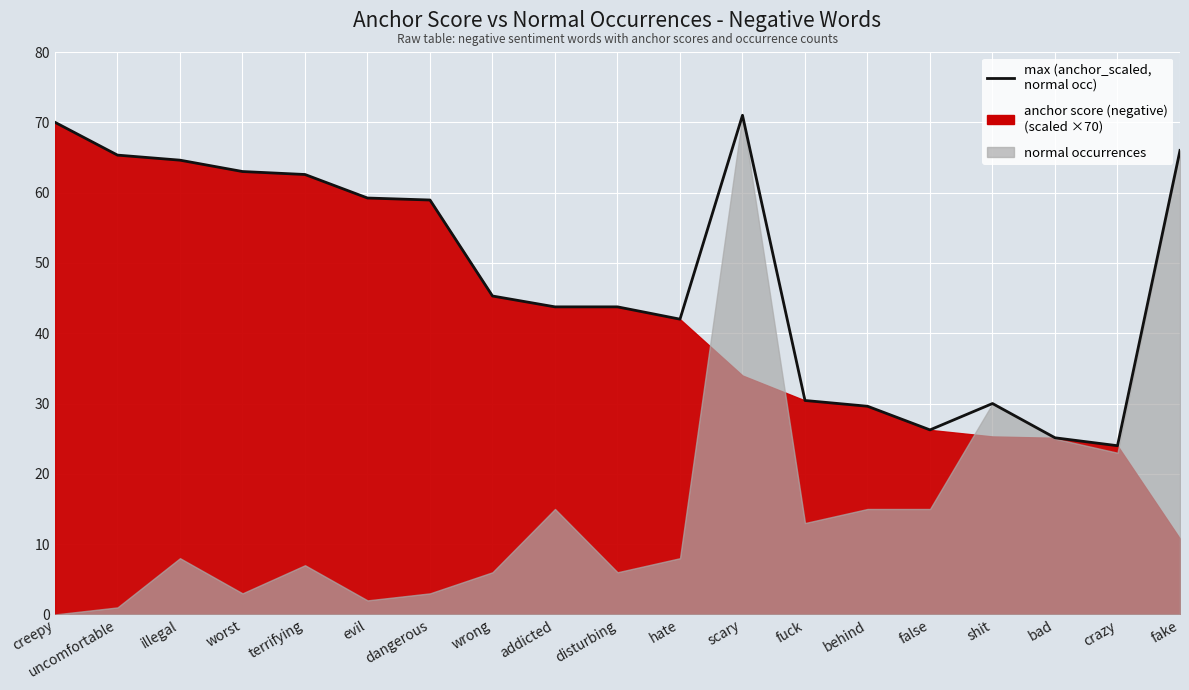

What is the difference between the values at dangerous and scary?

12.1